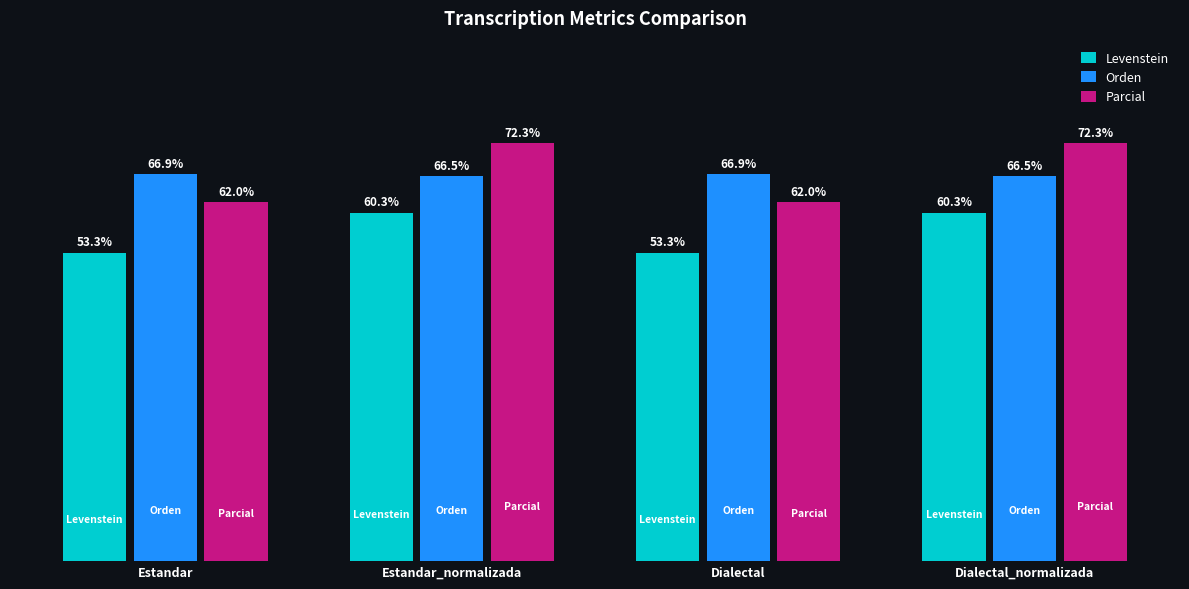

Which series has the widest spread of values?

Parcial